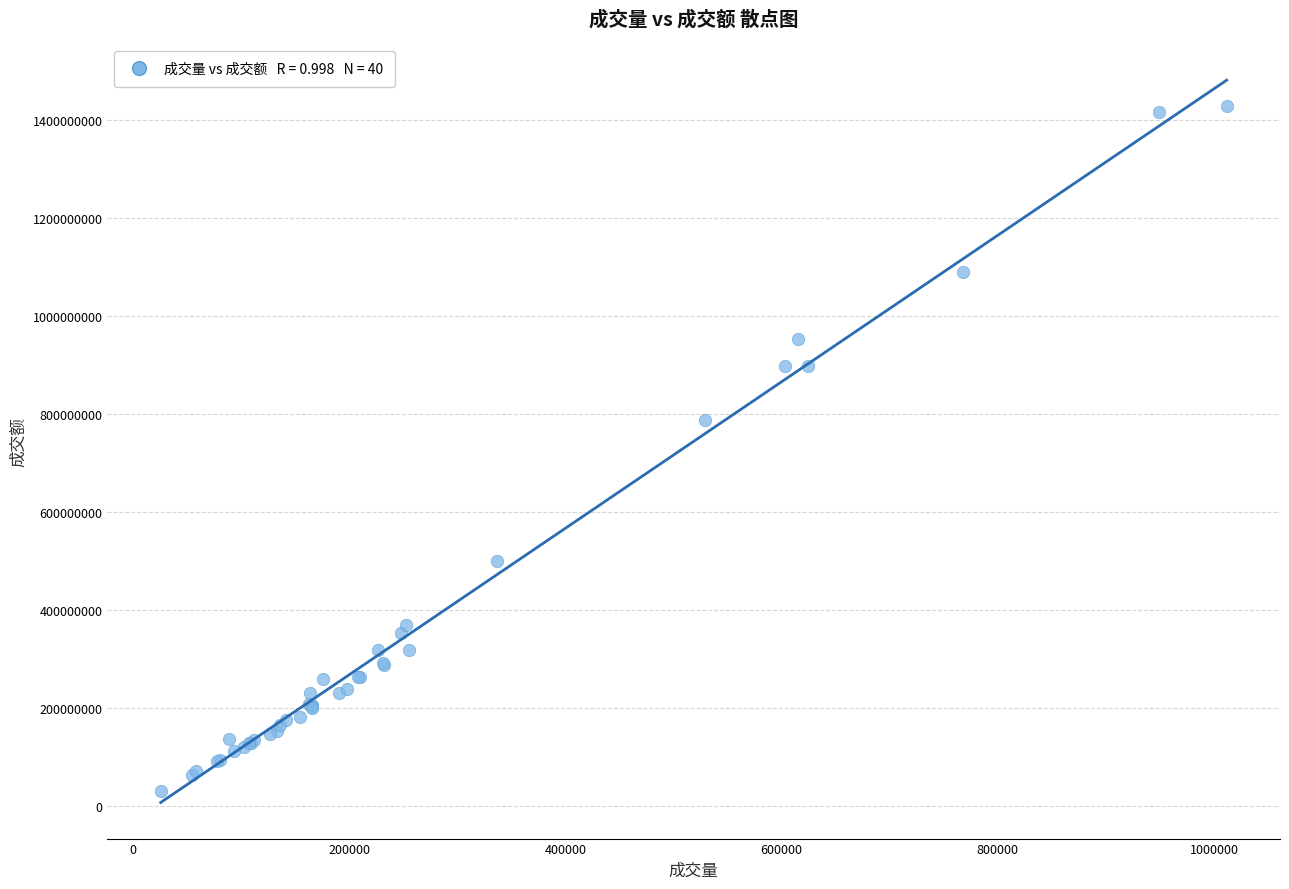

What Y value in the scatter plot is closest to 728812990?

786415873